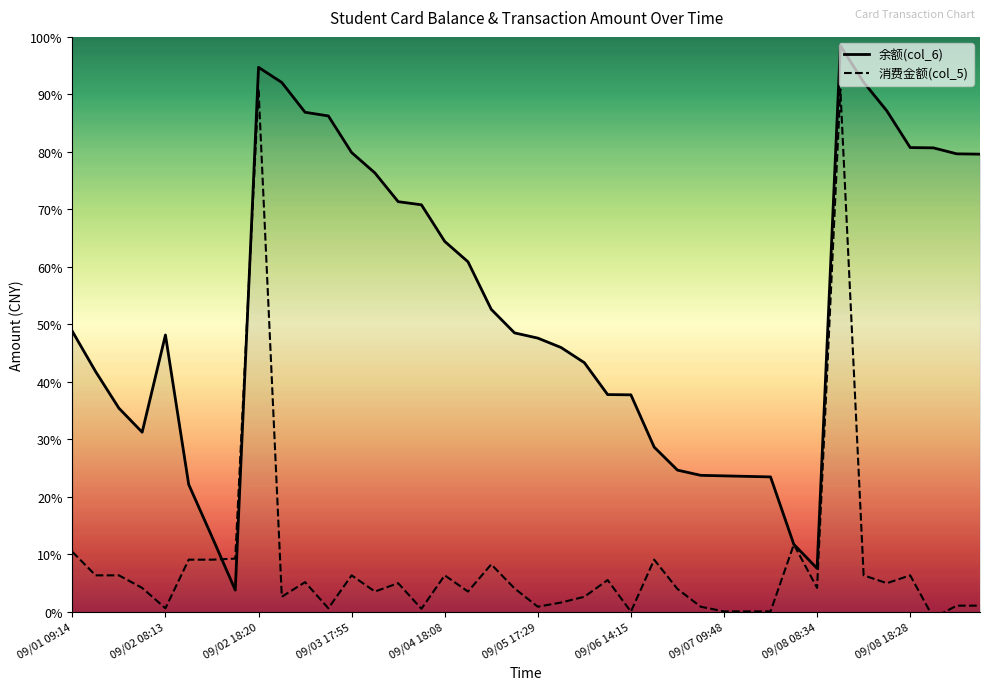

What are all the series names shown in the legend?

余额(col_6), 消费金额(col_5)